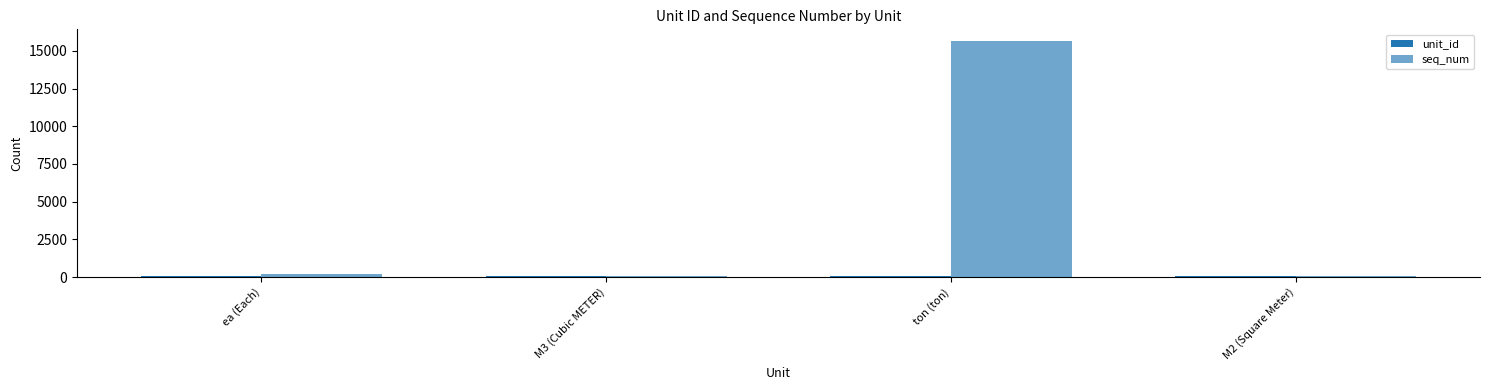

How many bars are there in total?

8